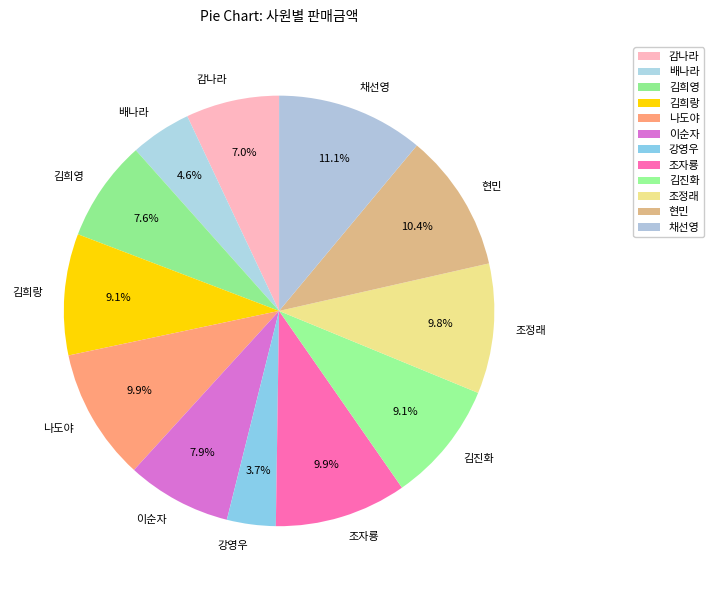

Which slice is the smallest?

강영우